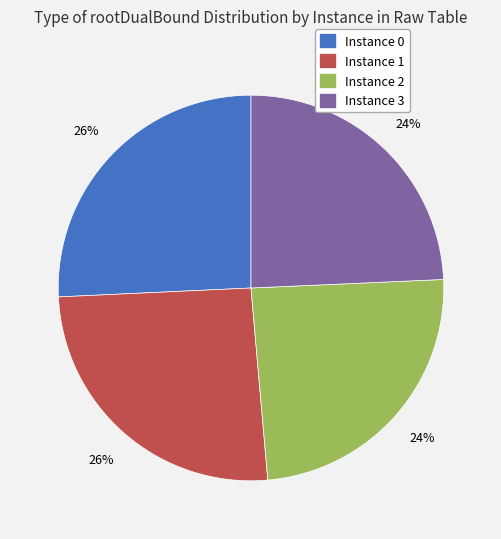

To the nearest percent, what is the average slice percentage?

25%